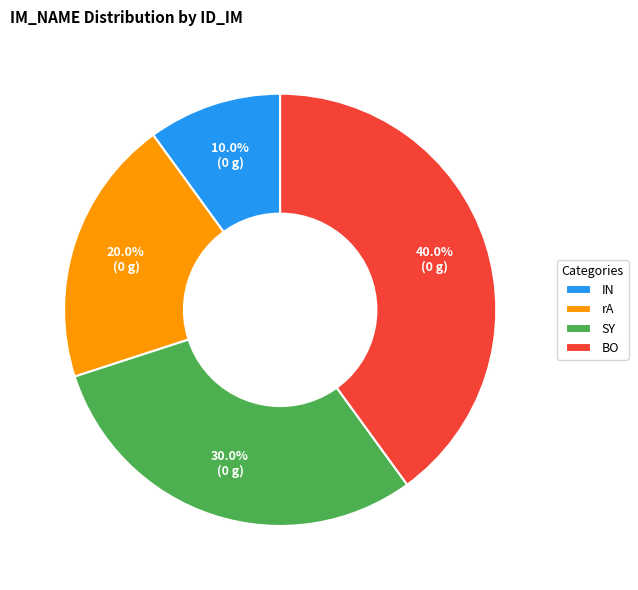

What is the ratio of the value at SY to the value at rA?

1.5